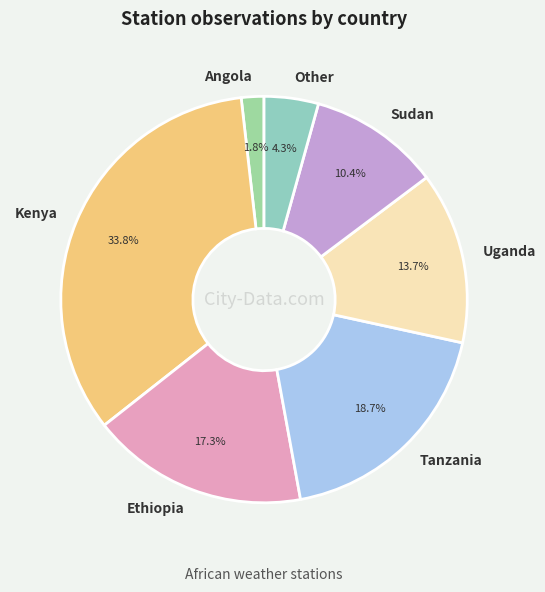

Which has a higher value, Kenya or Angola?

Kenya